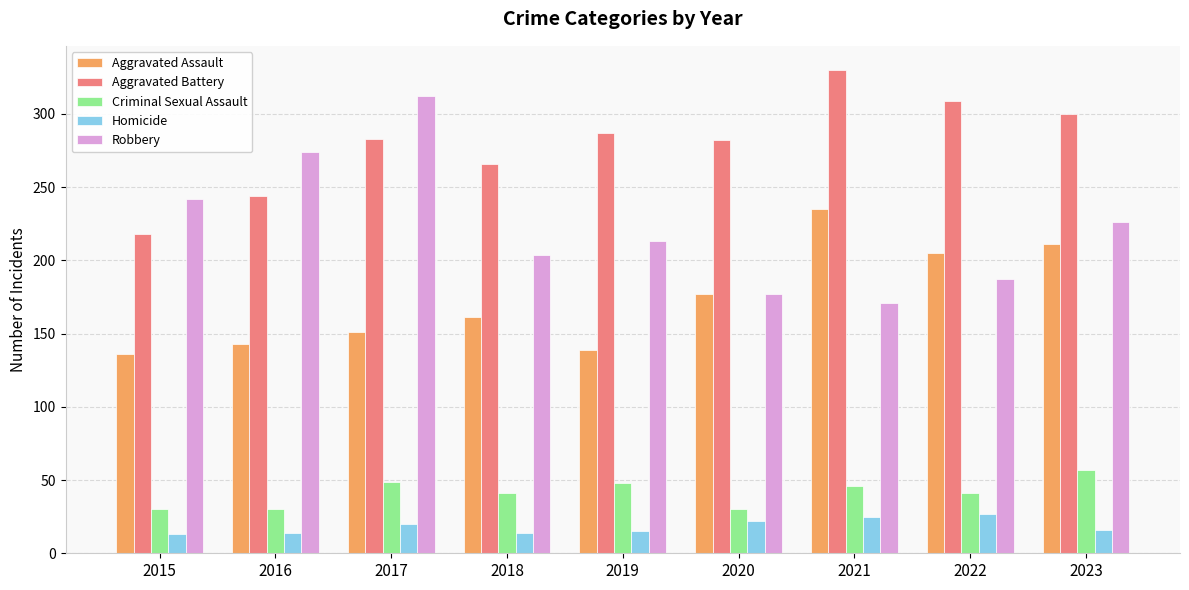

Between 2016 and 2020, which series saw the biggest shift?

Robbery